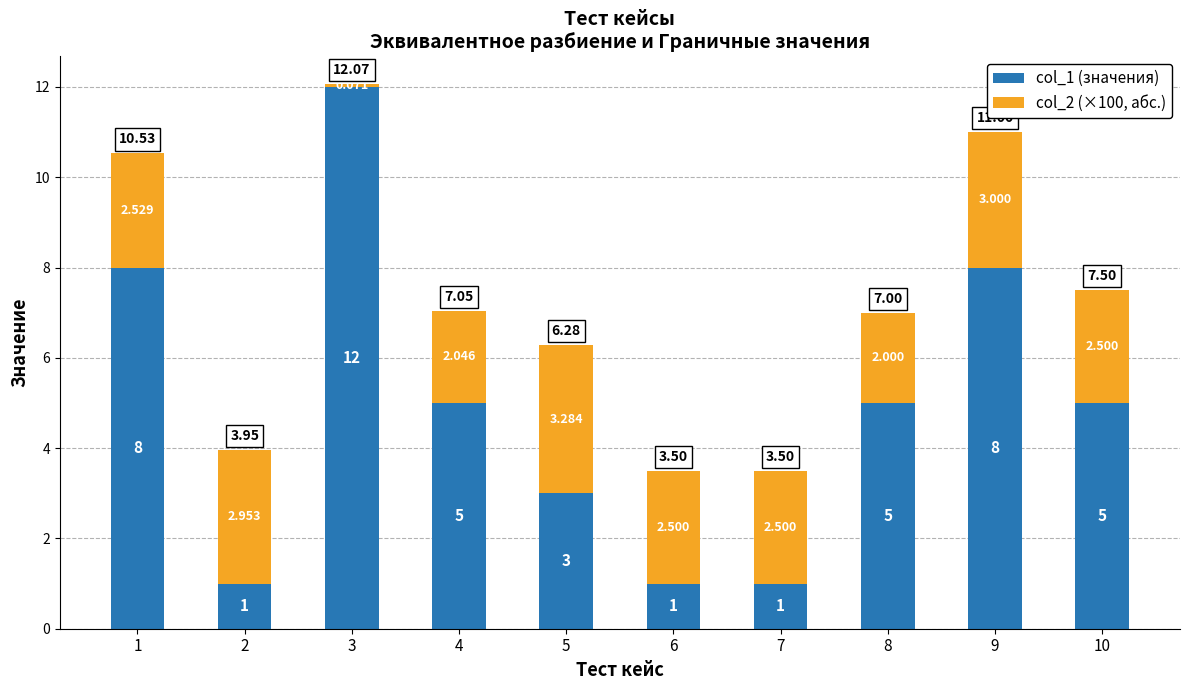

Are the bars grouped side by side (vs. stacked)?

No